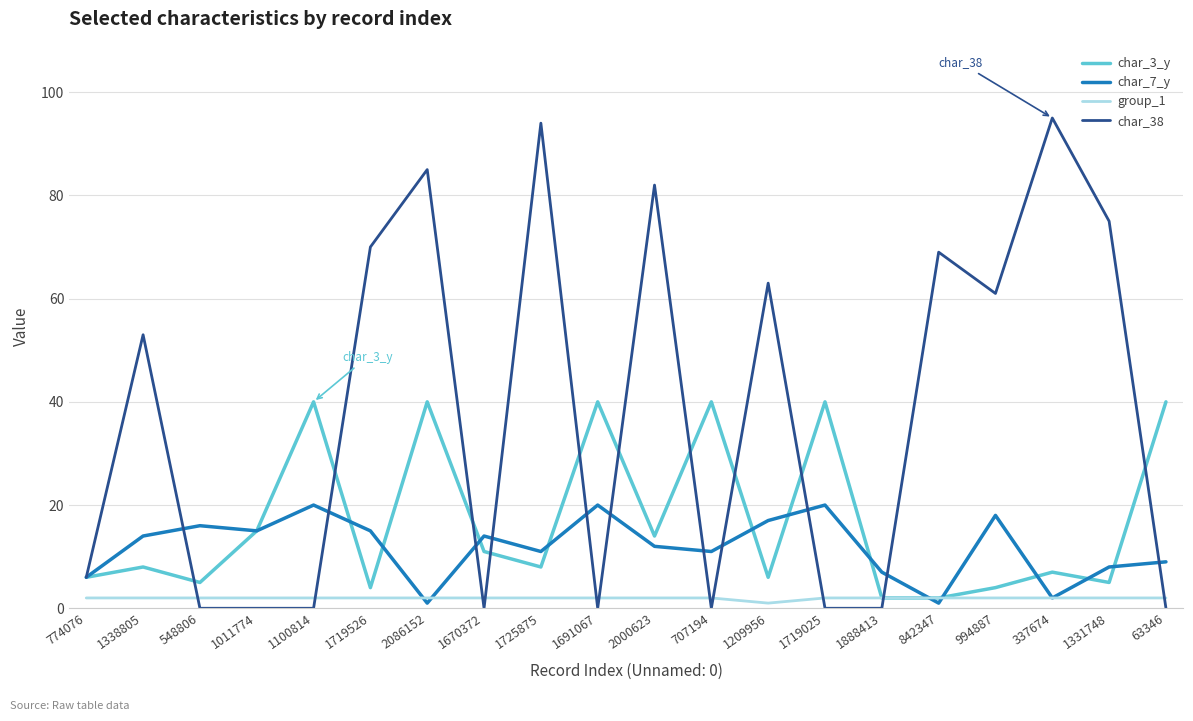

Is the value of char_38 at 548806 greater than the value of char_7_y at 1888413?

No